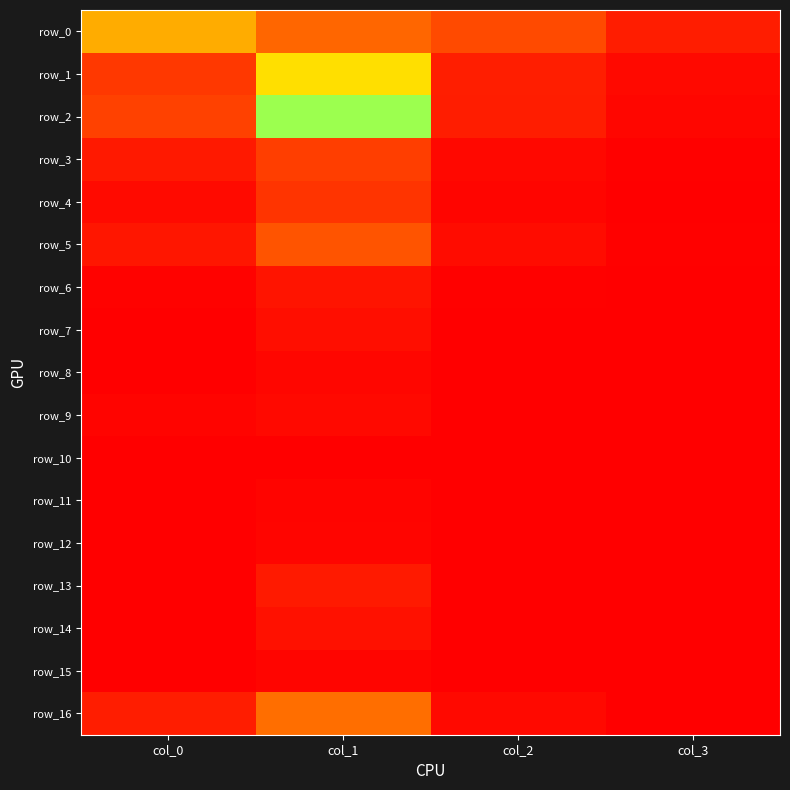

The value of row_15 at col_3 is 0.0. True or false?

True